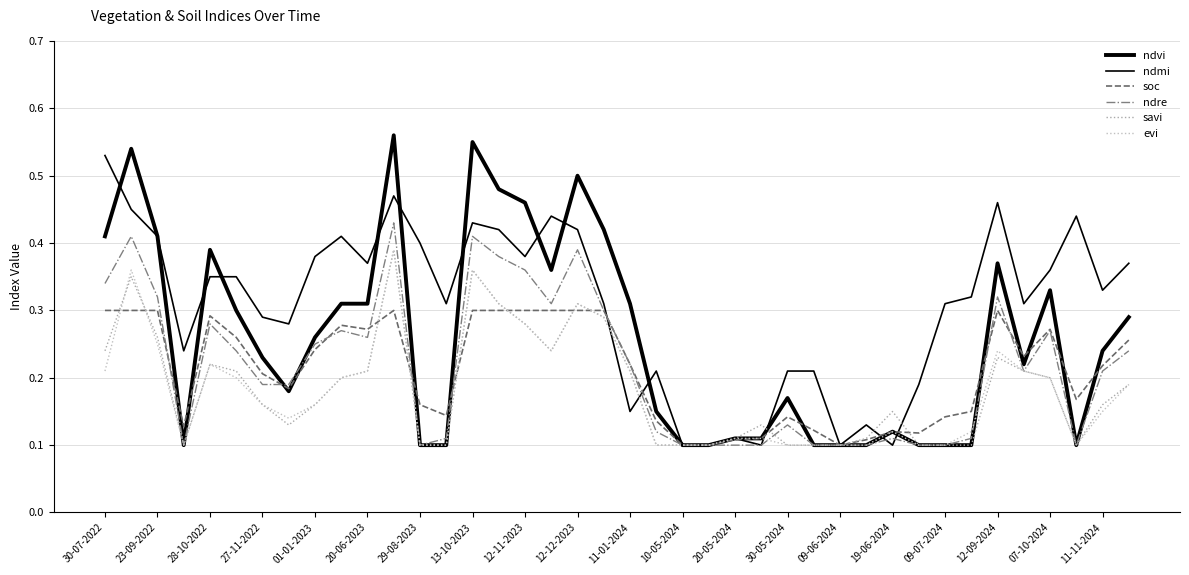

How many interior local peaks does the savi series have?

8